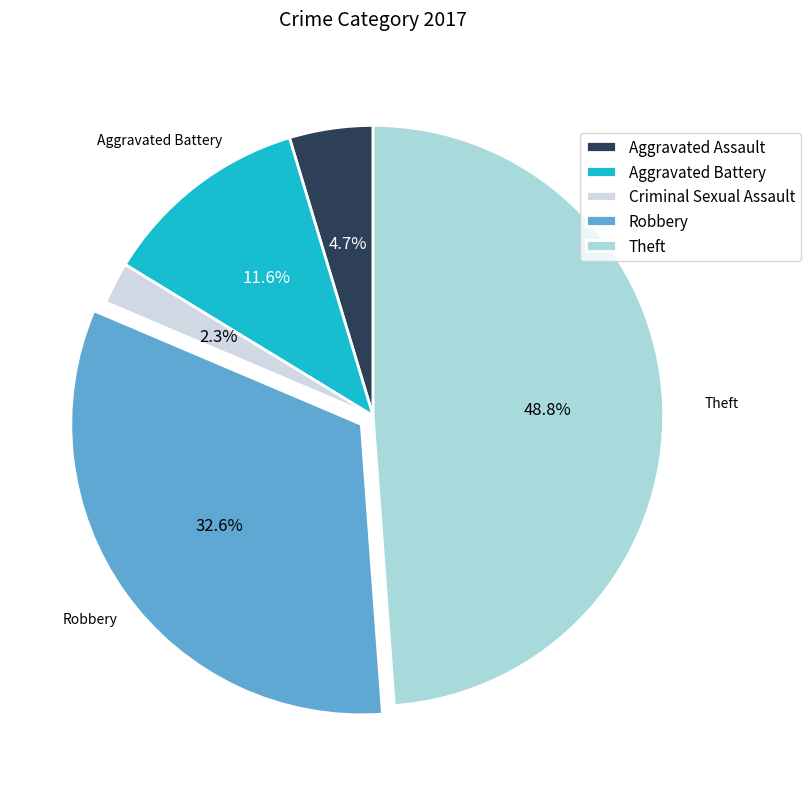

To the nearest percent, what portion does Aggravated Assault represent?

5%